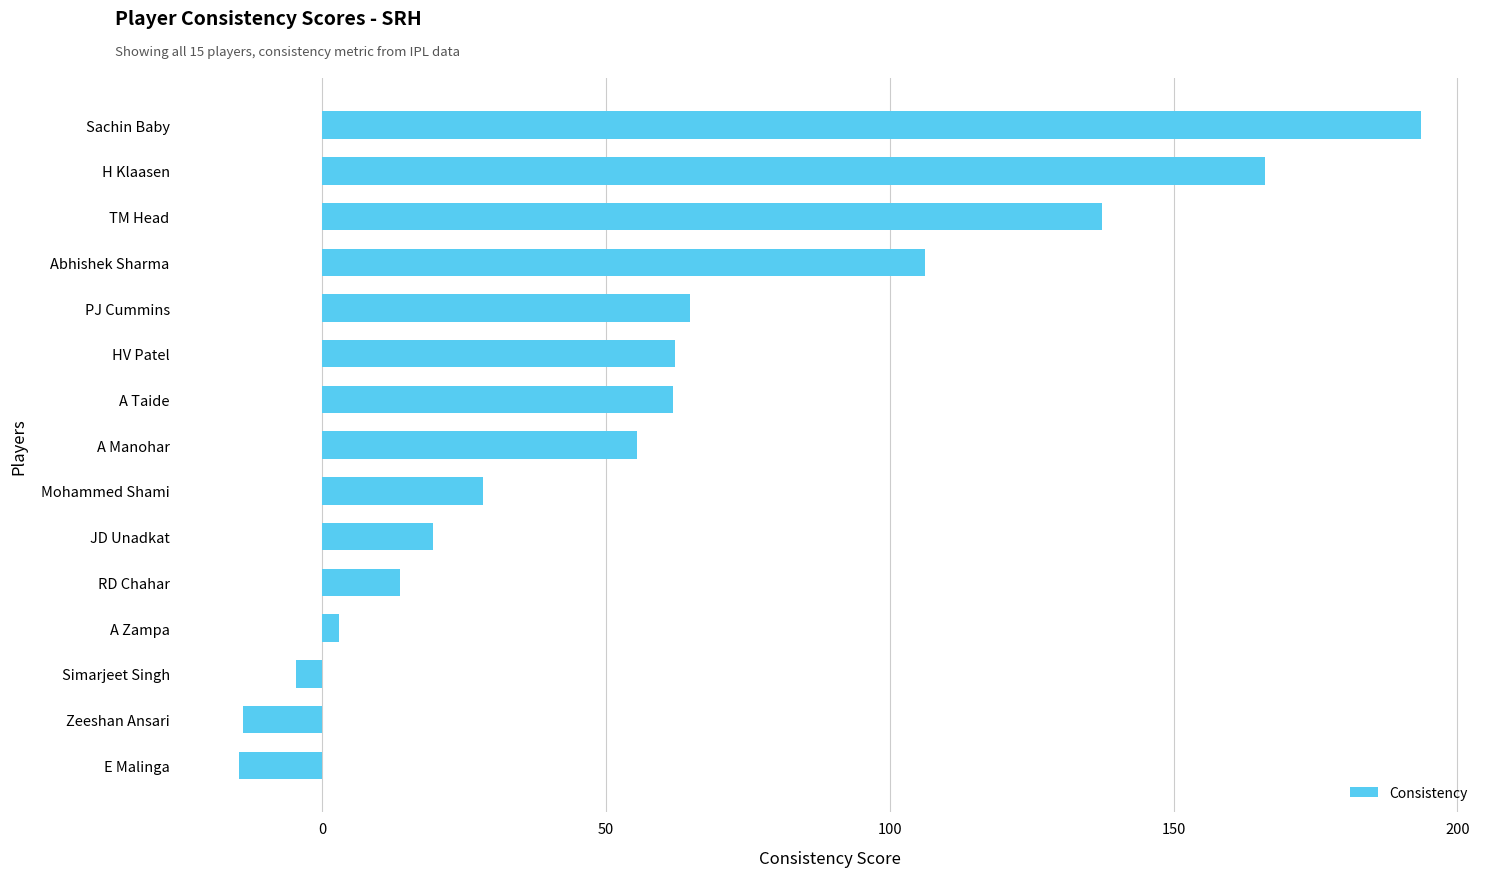

What value does the data have at Abhishek Sharma?

106.1